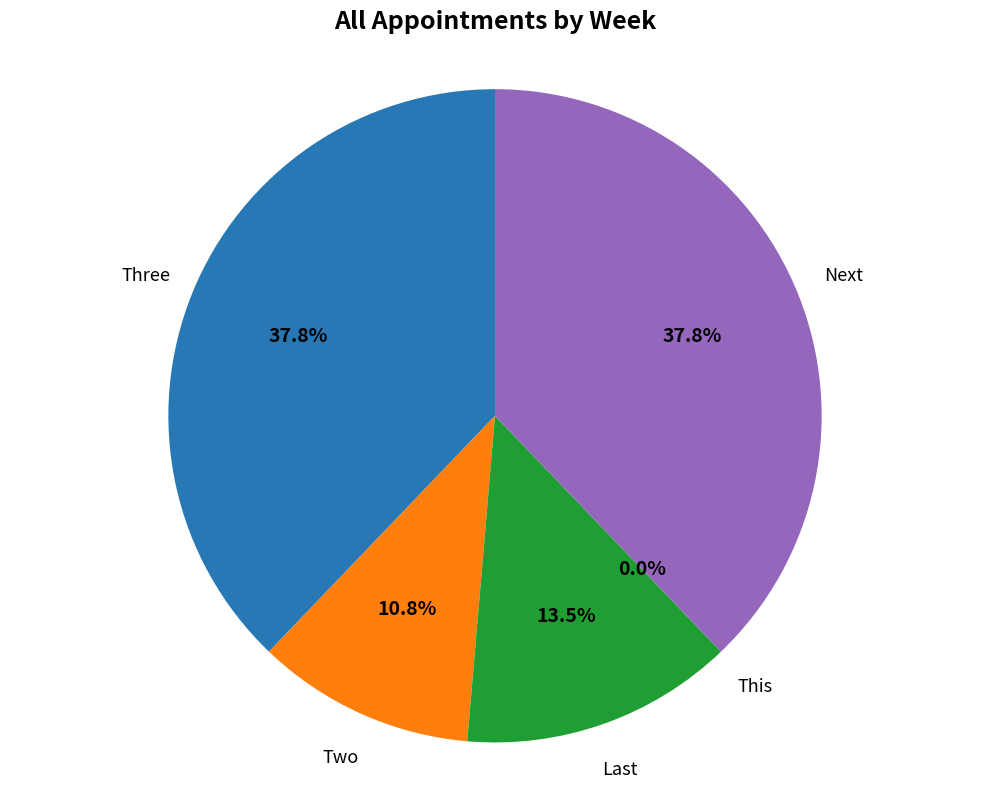

Is it true that Two is 11% of the pie?

True